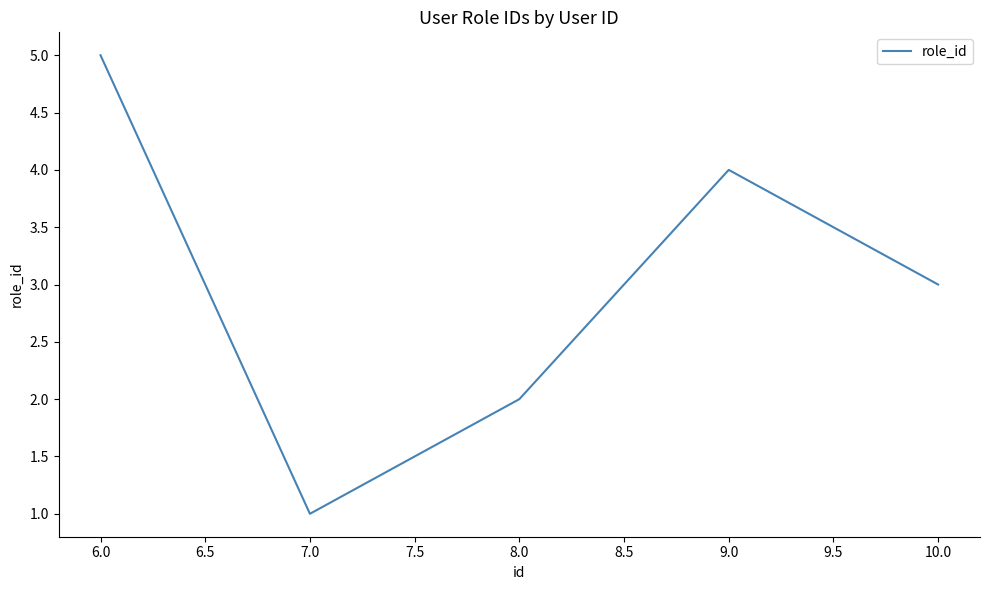

What is the ratio of the value at 8.0 to the value at 6.0?

0.4